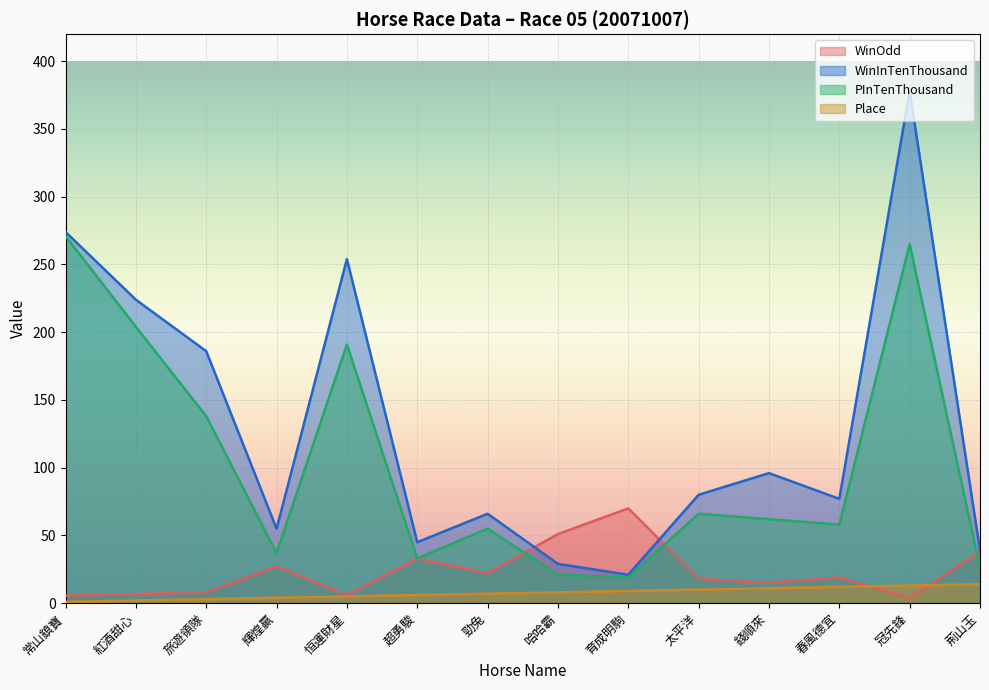

What is the spread (max minus min) of values at 超勇駿?

39.0